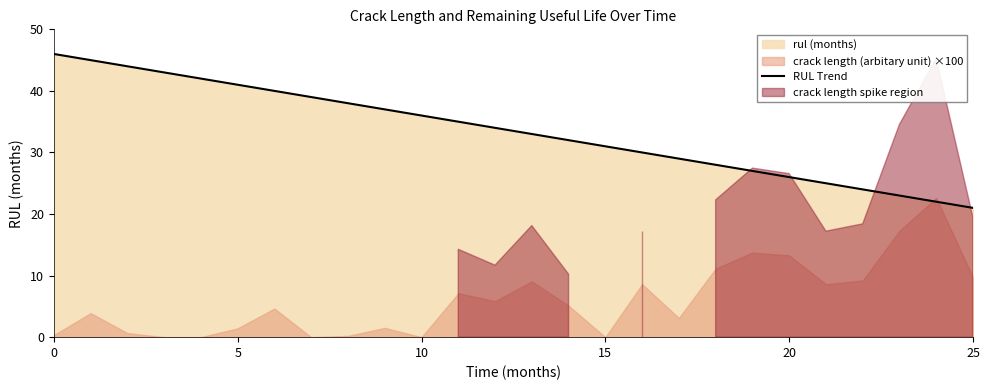

Reading right to left, extract all data points from this chart.

21	22	23	24	25	26	27	28	29	30	31	32	33	34	35	36	37	38	39	40	41	42	43	44	45	46